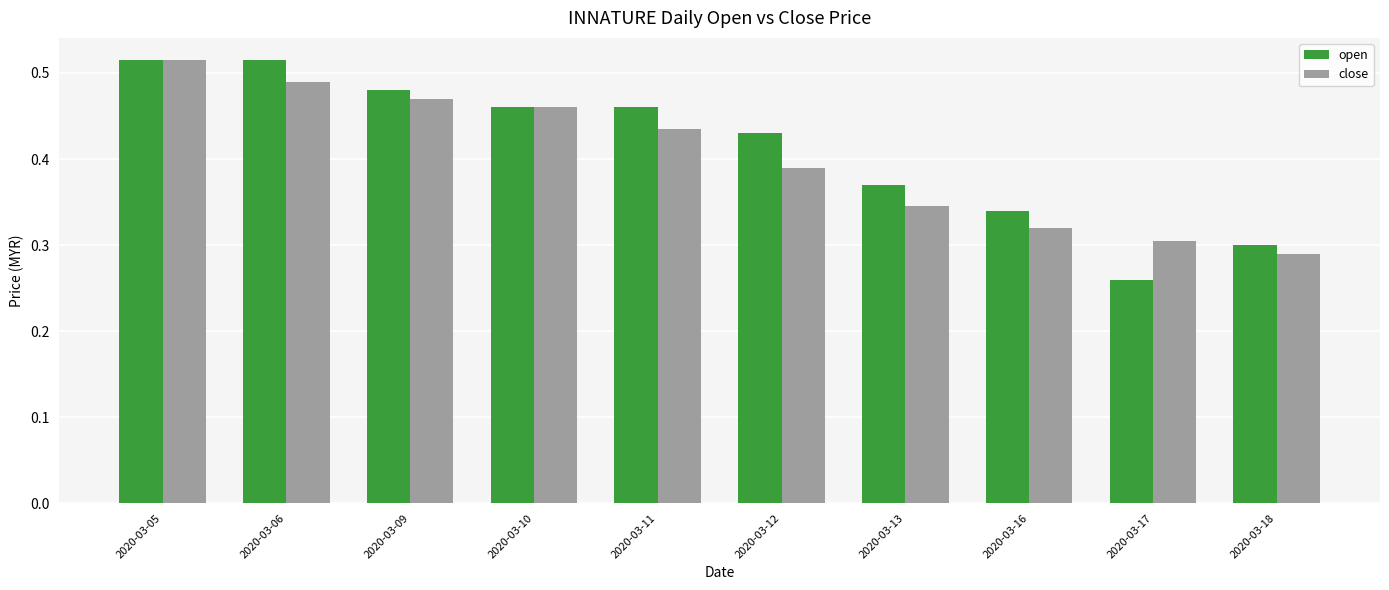

What is the total value across all series at 2020-03-18?

0.6